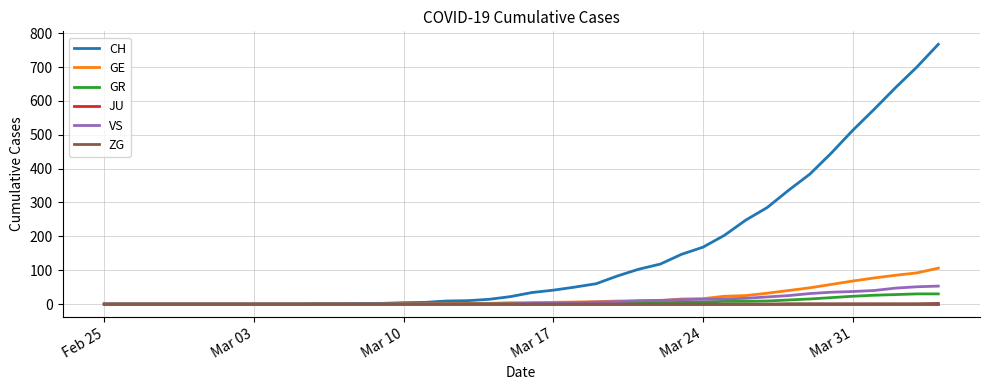

Which series has the widest spread of values?

CH